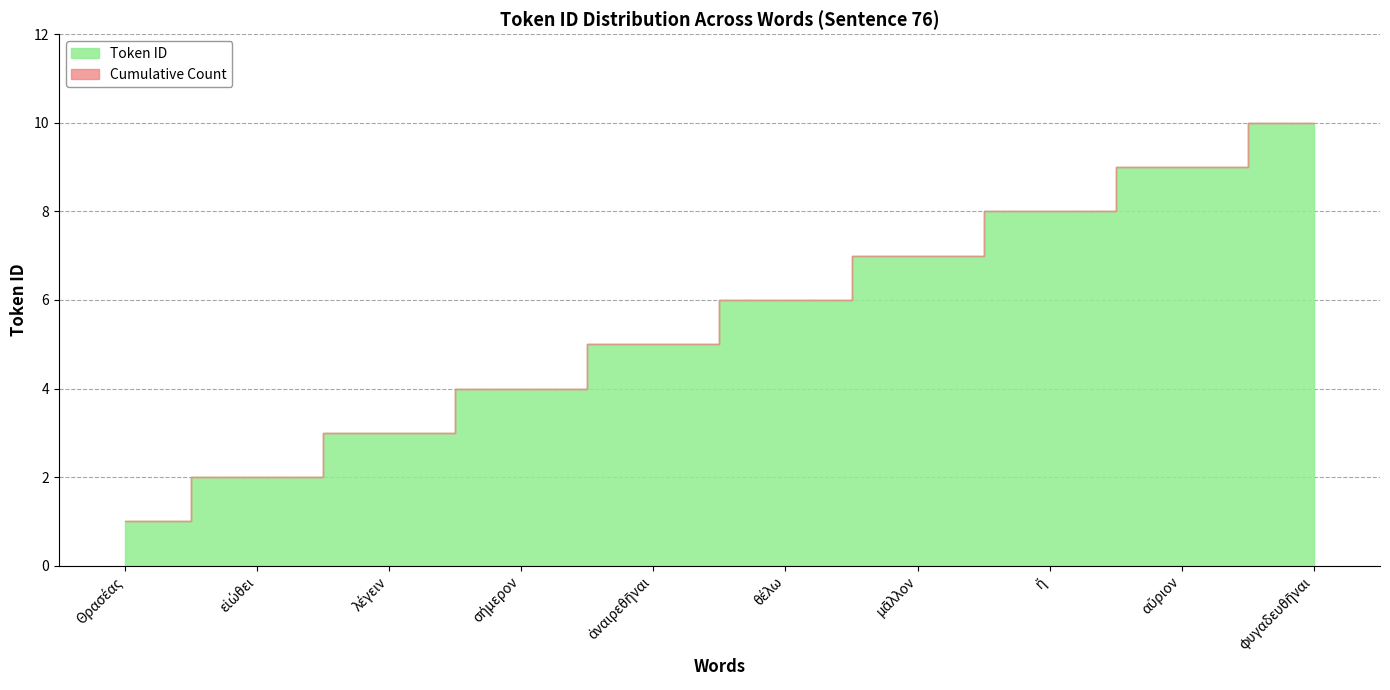

At which category is the sum across all series the highest?

φυγαδευθῆναι